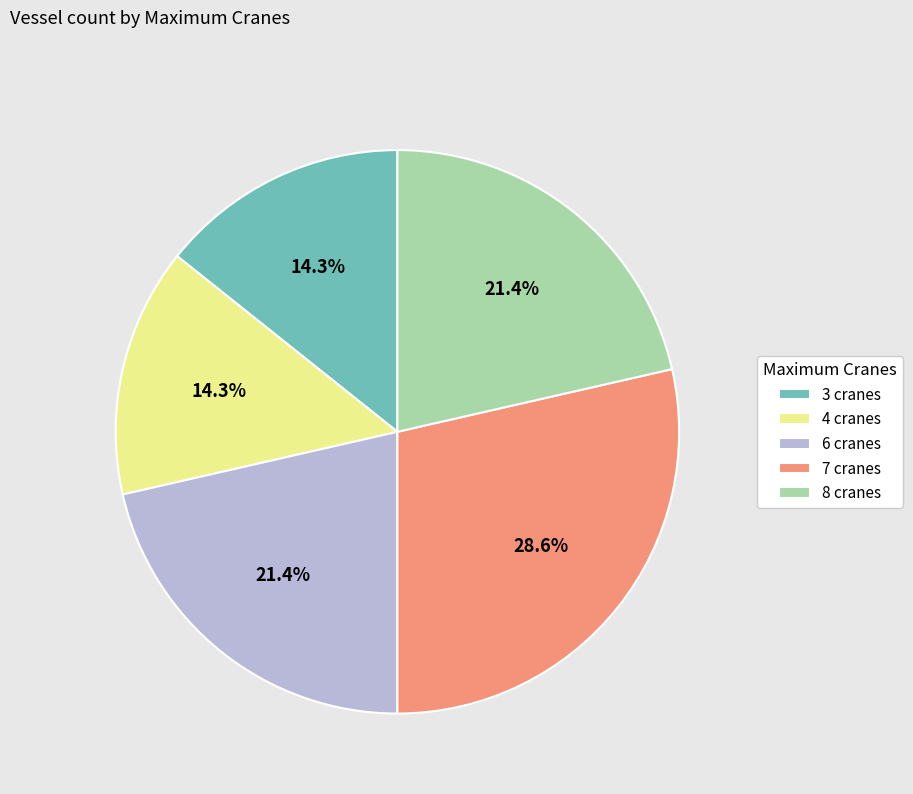

Which category has the biggest portion of the pie?

7 cranes